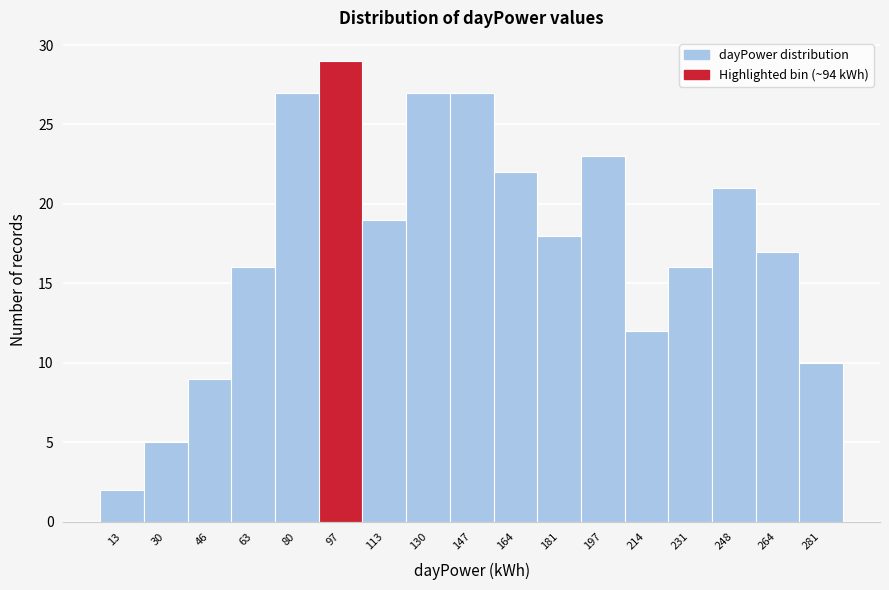

Reading left to right, transcribe this chart: for each bar, give the range it covers on the x-axis and its height. Neither the bar edges nor the heights are printed on the chart, so give them approximately, as read against the axes.

6 to 22: 2
22 to 38: 5
38 to 56: 9
56 to 72: 16
72 to 88: 27
88 to 106: 29
106 to 122: 19
122 to 140: 27
140 to 156: 27
156 to 172: 22
172 to 190: 18
190 to 206: 23
206 to 222: 12
222 to 240: 16
240 to 256: 21
256 to 274: 17
274 to 290: 10